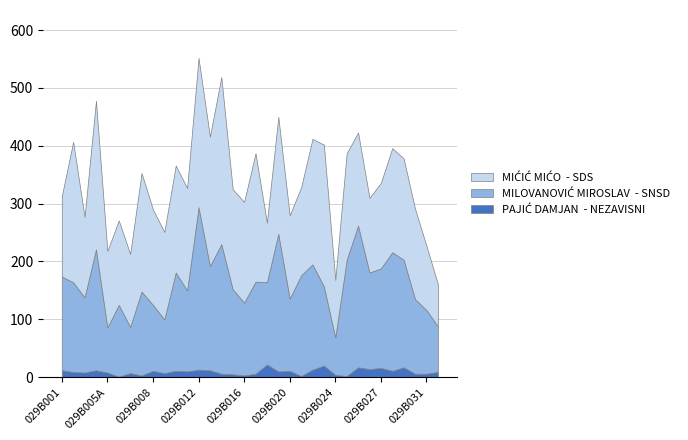

Reading right to left, list all the values displayed in this chart.

MIĆIĆ MIĆO  - SDS: 73	111	156	175	180	148	129	161	184	99	245	217	152	144	202	103	222	174	173	289	224	258	177	185	151	165	205	126	146	132	257	139	243	139
MILOVANOVIĆ MIROSLAV  - SNSD: 79	110	129	186	205	172	167	245	201	65	137	182	174	125	238	142	159	126	147	224	180	281	140	170	93	114	145	80	124	78	209	130	155	162
PAJIĆ DAMJAN  - NEZAVISNI: 9	6	6	17	11	16	14	17	2	4	20	13	2	11	10	22	6	3	5	6	12	13	10	11	7	11	3	7	1	8	12	8	9	12